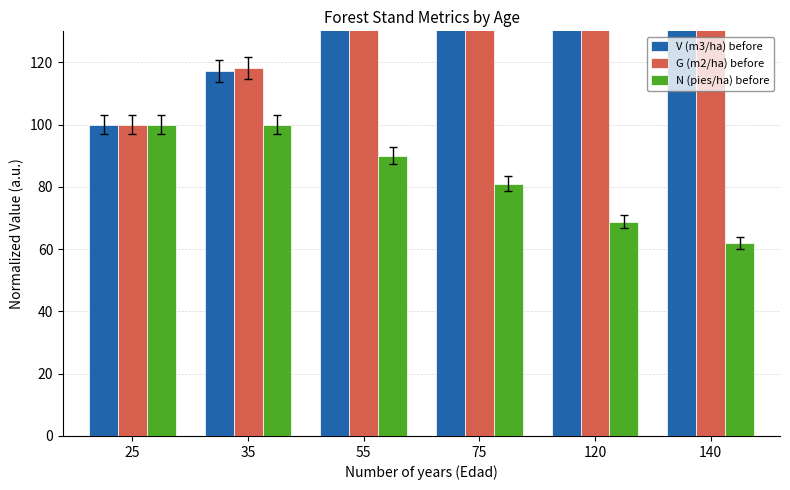

Between 35 and 55, which series saw the biggest shift?

V (m3/ha) before